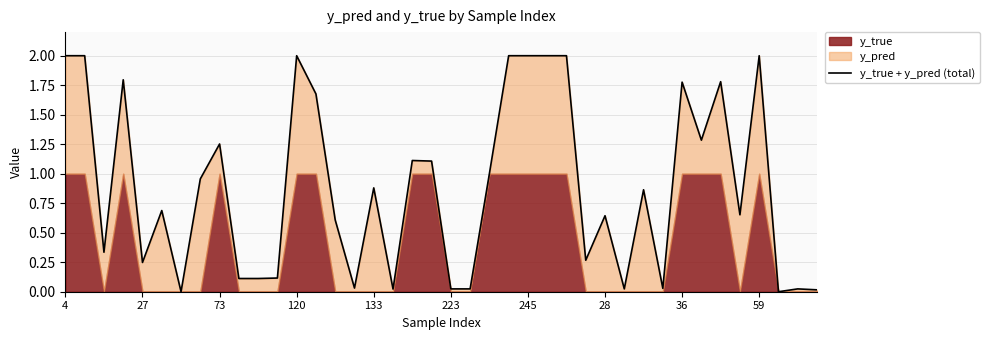

Is it true that the value at 26 is 2.9?

False